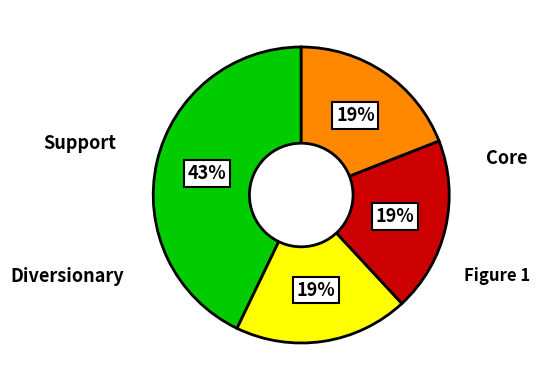

Is there a majority slice in this chart?

No